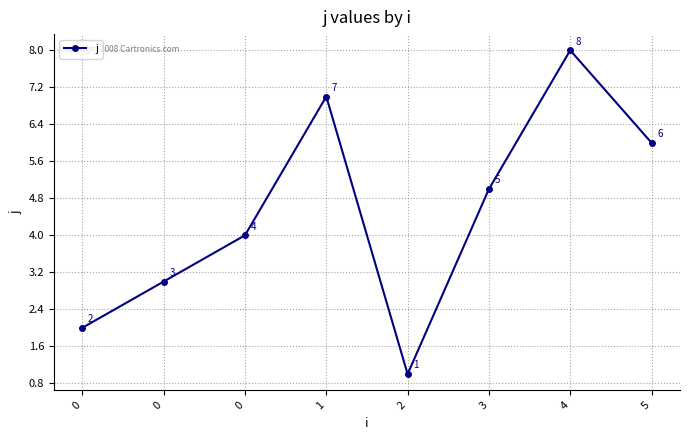

What is the value of the 7th point from the left?

8